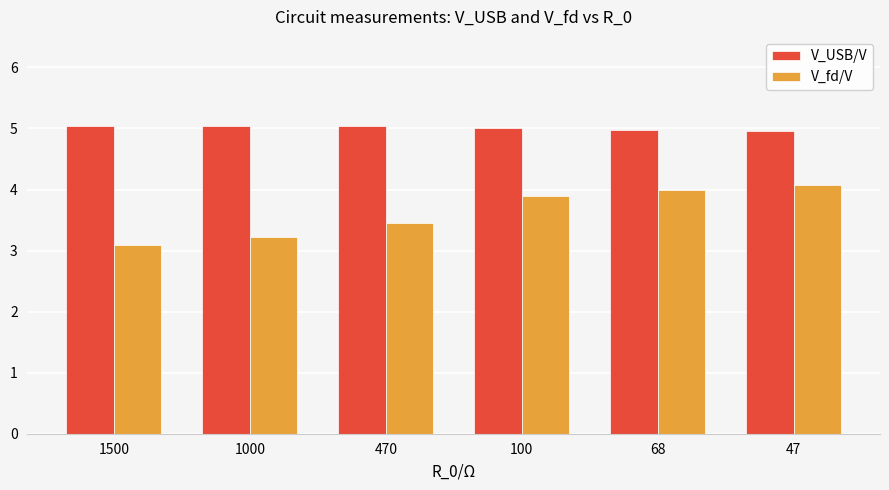

What are all the series names shown in the legend?

V_USB/V, V_fd/V